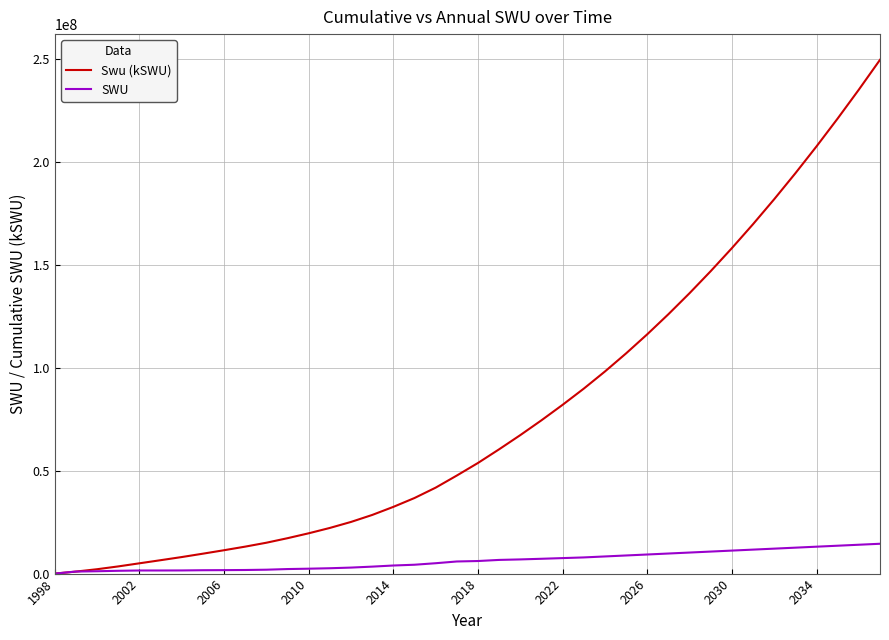

What is the maximum value for Swu (kSWU)?

249840673.1